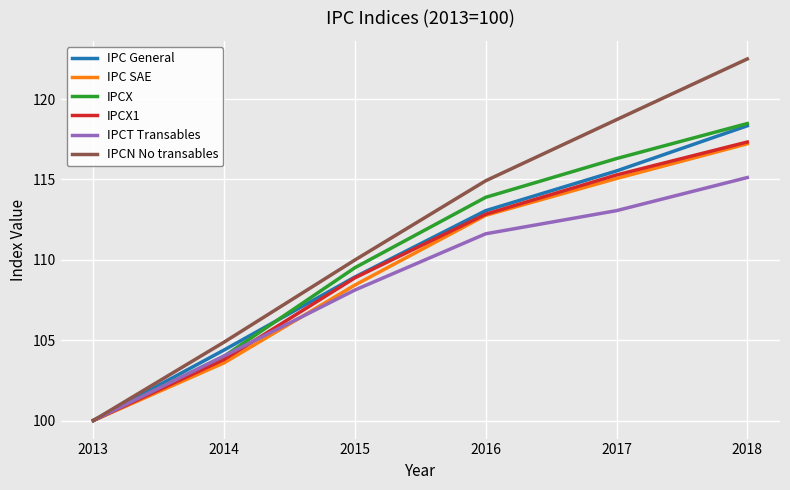

Which category has the lowest value in the IPC General series?

2013